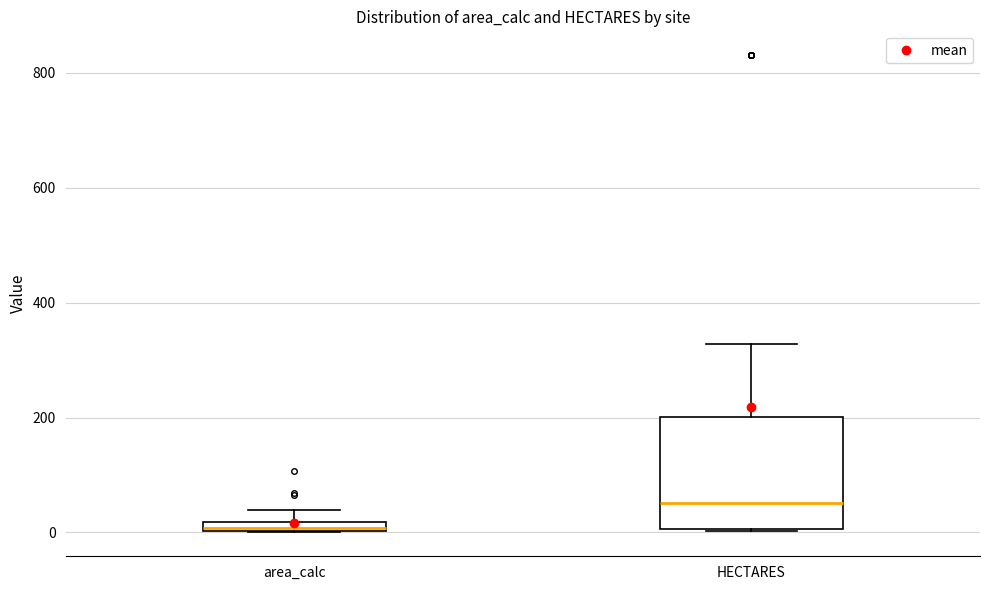

Which box is the tallest, from its lower edge to its upper edge?

HECTARES